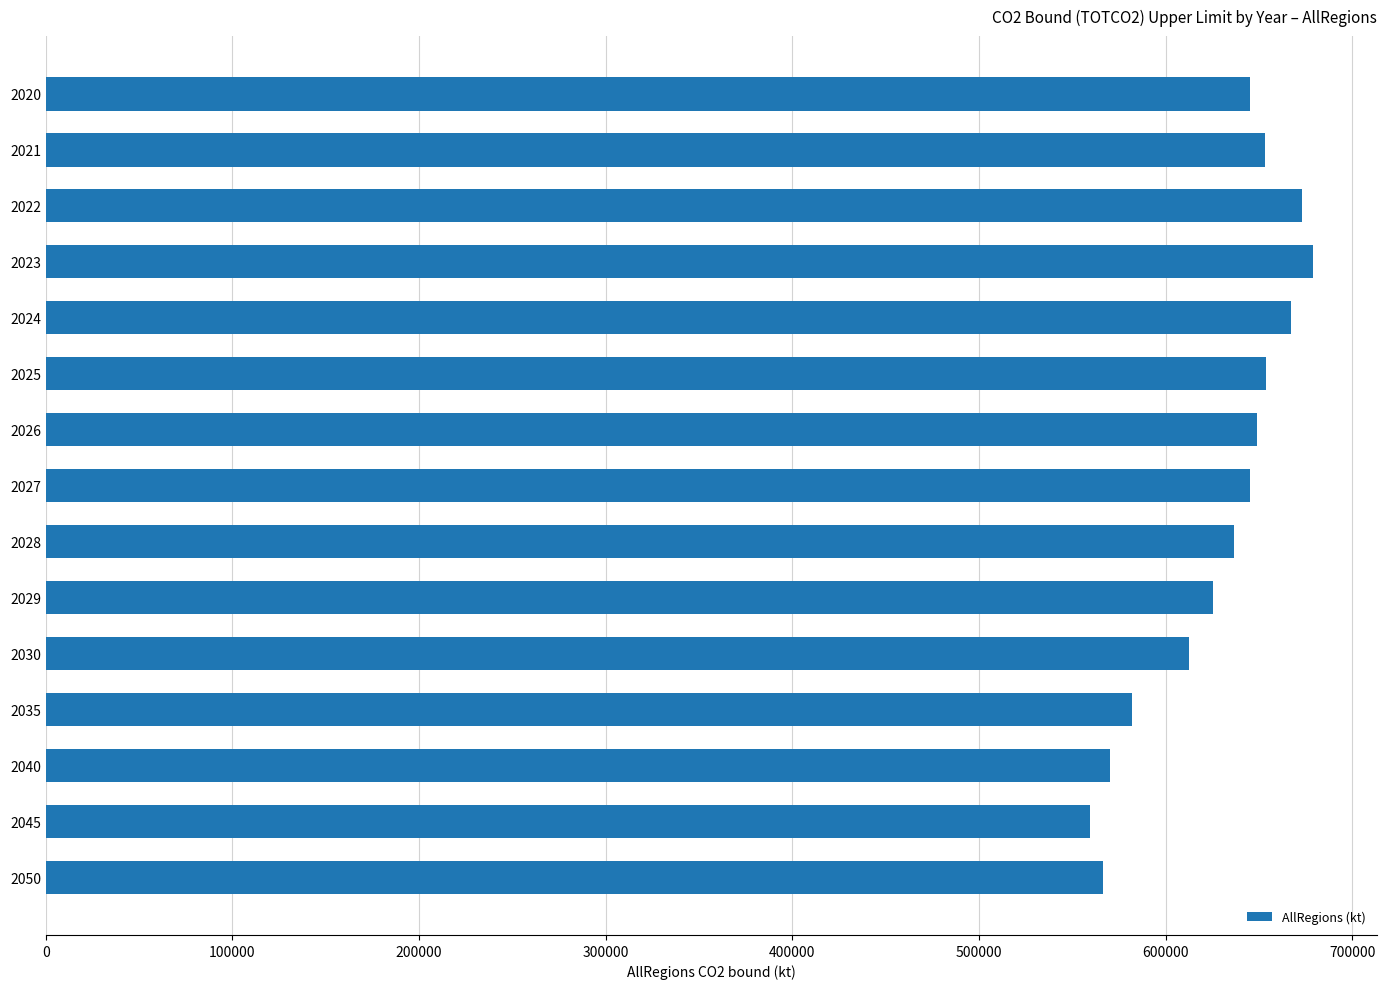

Is it true that the value at 2040 is 570312.9?

True